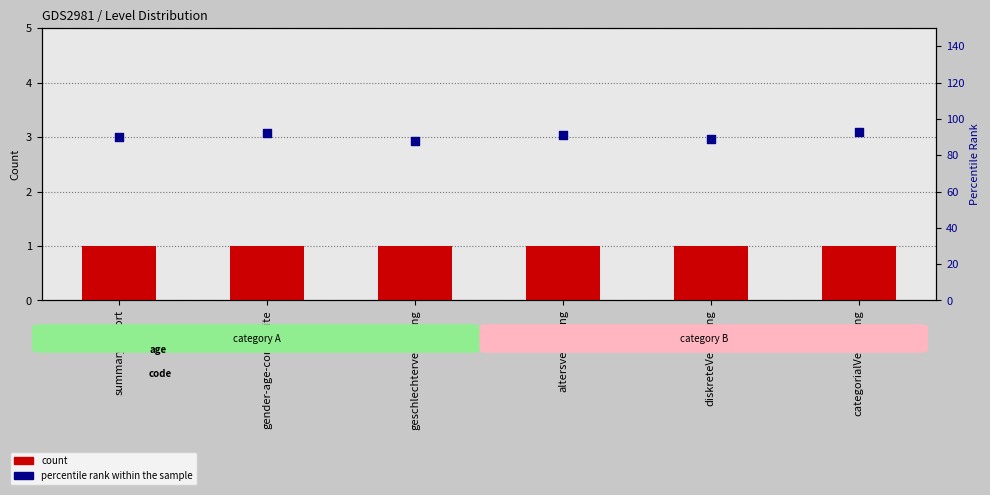

Which series contains the lowest Y value?

Level